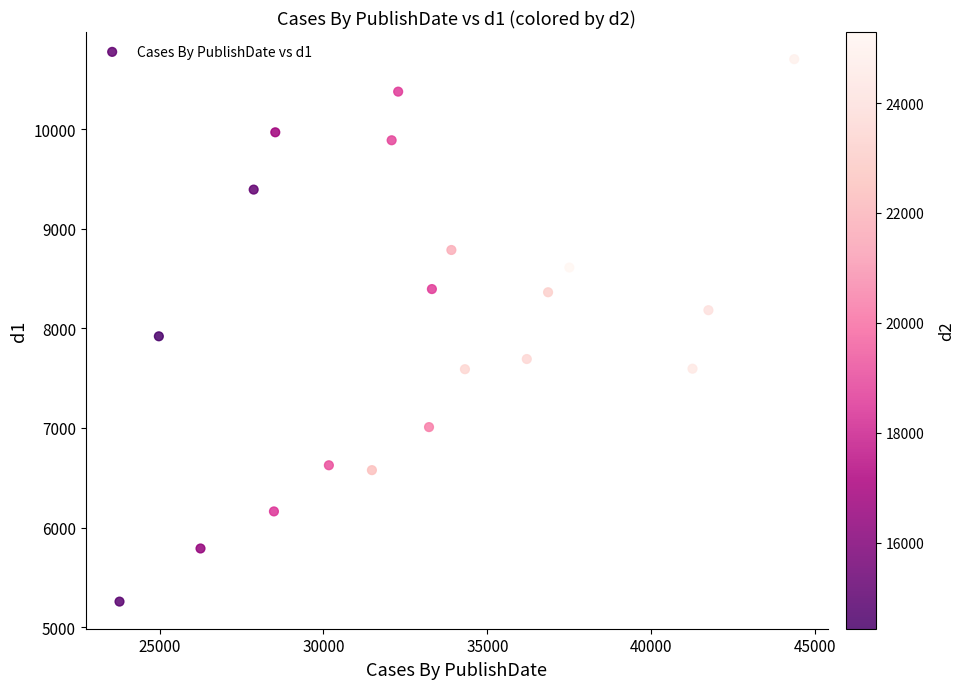

What is the range of Y values (max minus min)?

5443